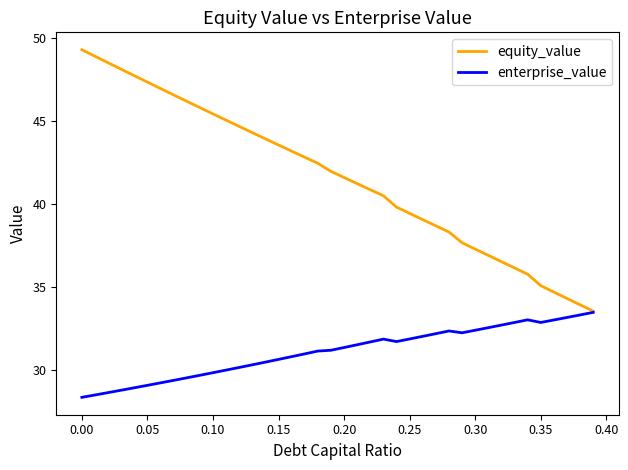

Rank the series by their average value, from highest to lowest.

equity_value, enterprise_value